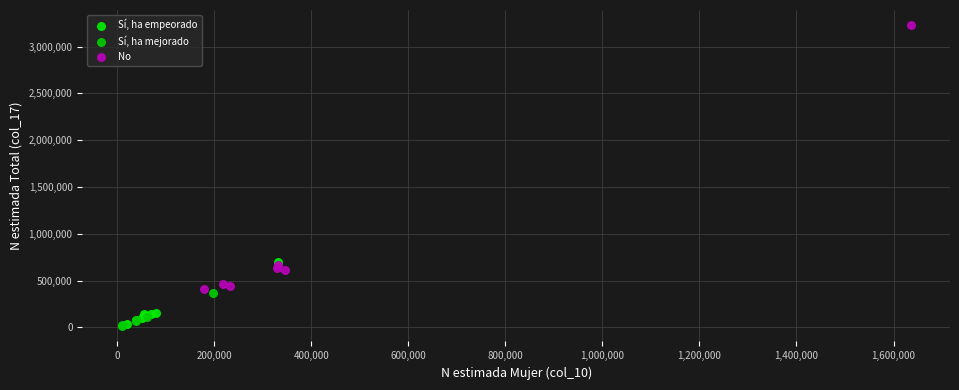

Which series has the widest spread of Y values?

No